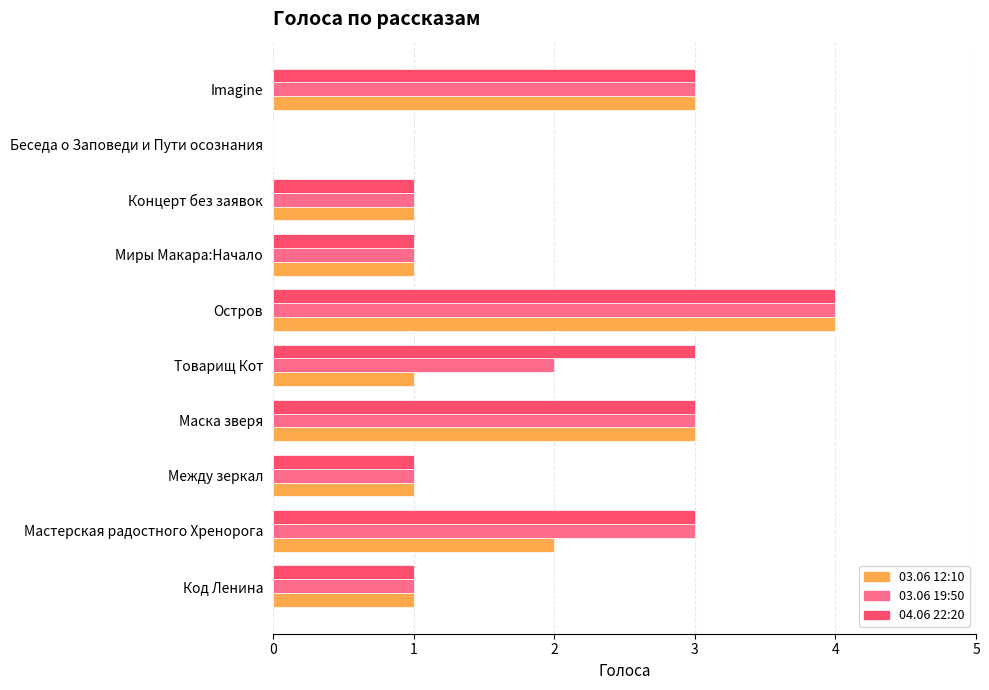

Is the value of 03.06 19:50 at Остров greater than the value of 03.06 12:10 at Товарищ Кот?

Yes